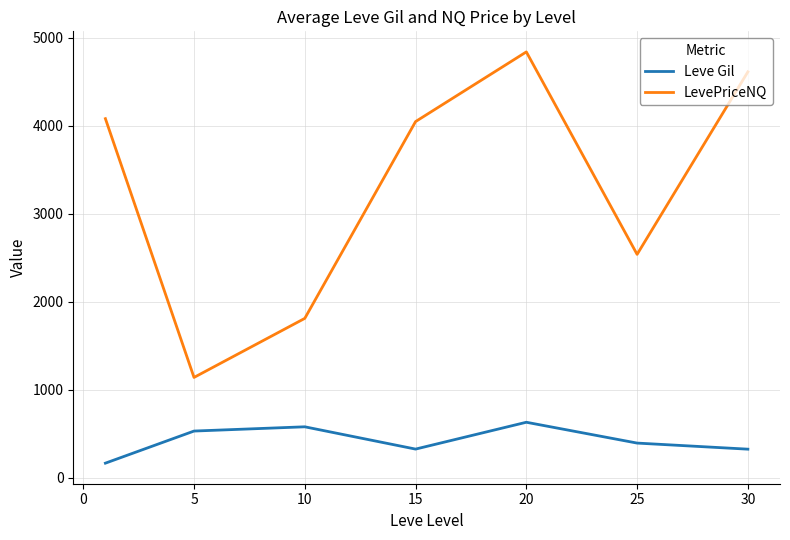

Rank the series by their average value, from lowest to highest.

Leve Gil, LevePriceNQ